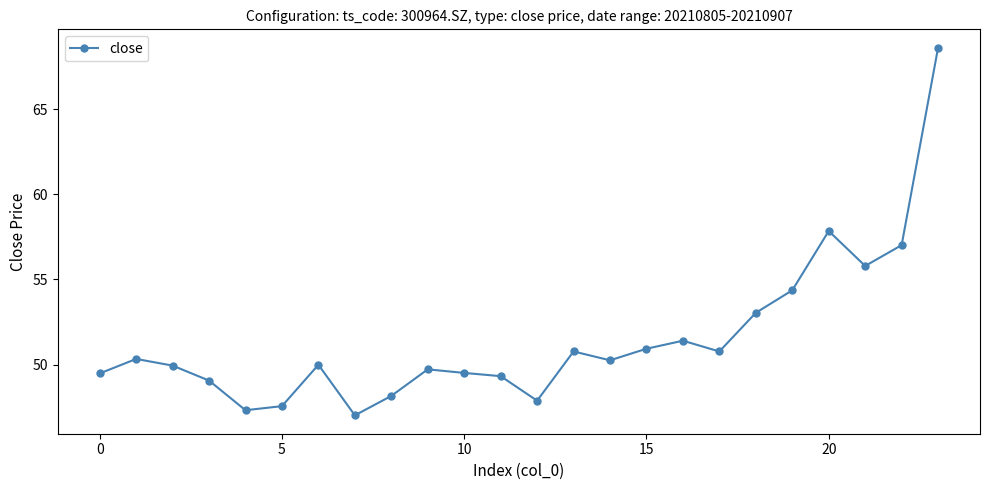

What is the difference between the second highest and minimum values?

10.8